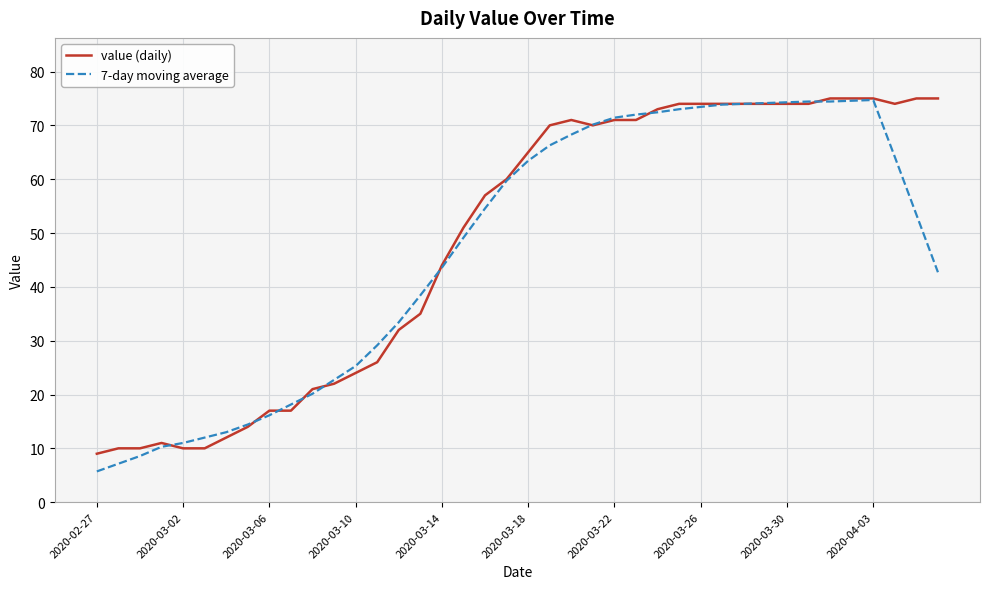

What is the maximum value for value (daily)?

75.0